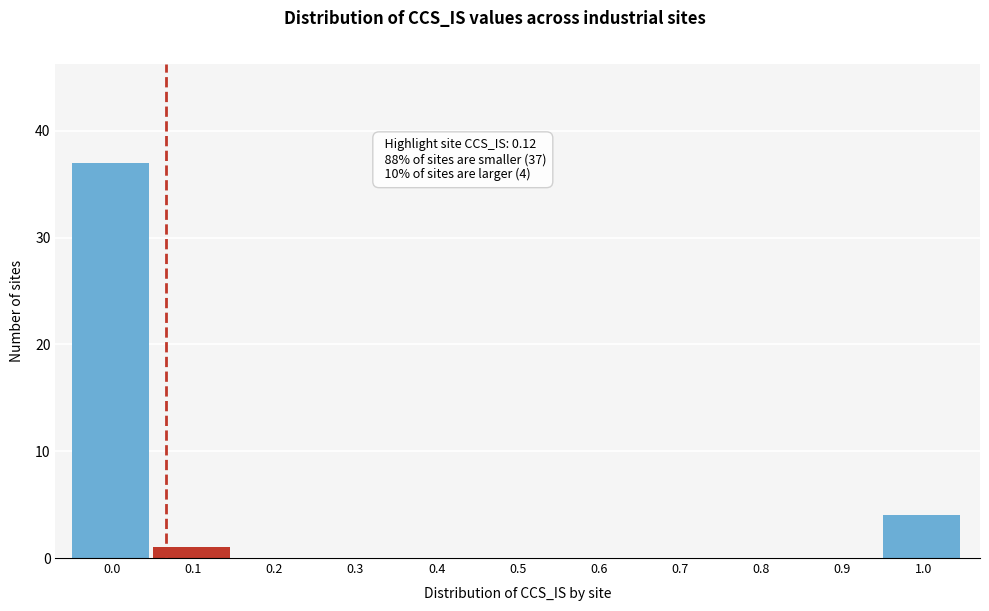

Reading left to right, transcribe all the data shown in this chart.

0.0=37	0.1=1	0.2=0	0.3=0	0.4=0	0.5=0	0.6=0	0.7=0	0.8=0	0.9=0	1.0=4